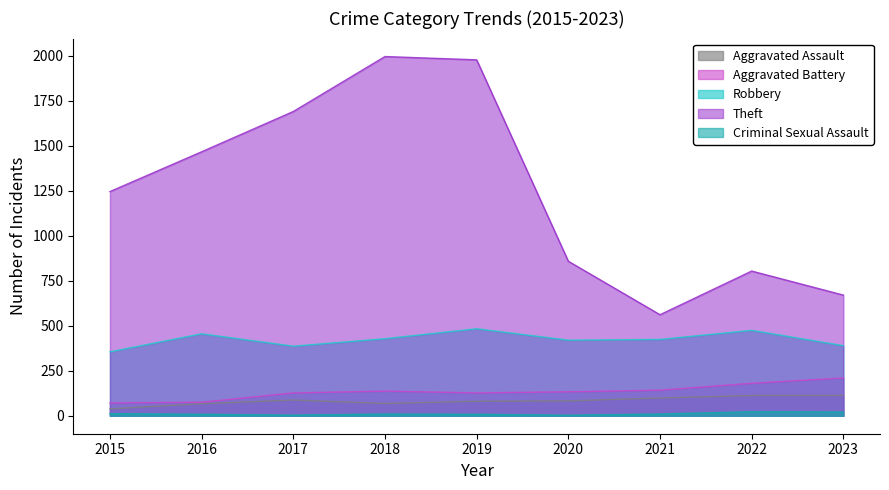

At which category does Theft reach its first local valley?

2021